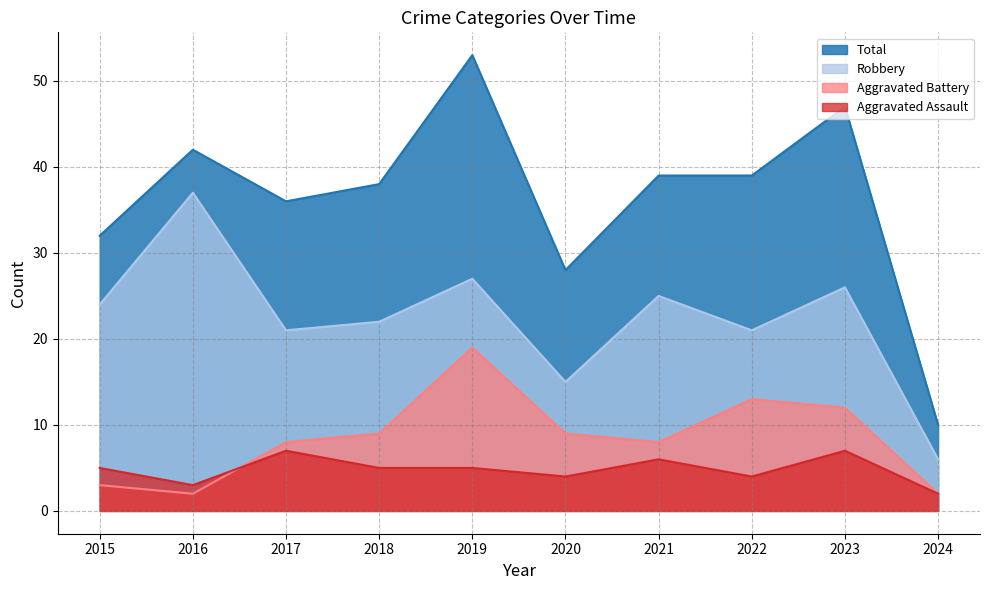

What is the total value across all series at 2016?

84